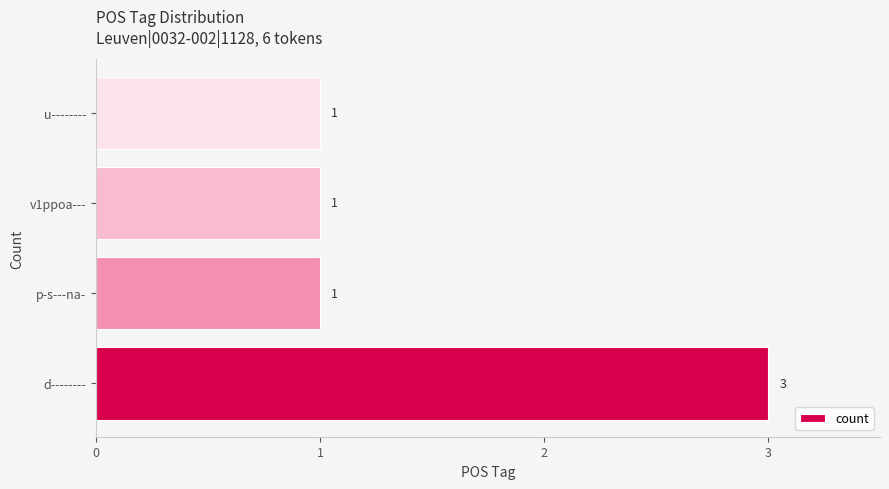

Which category has the highest value across all series?

d--------